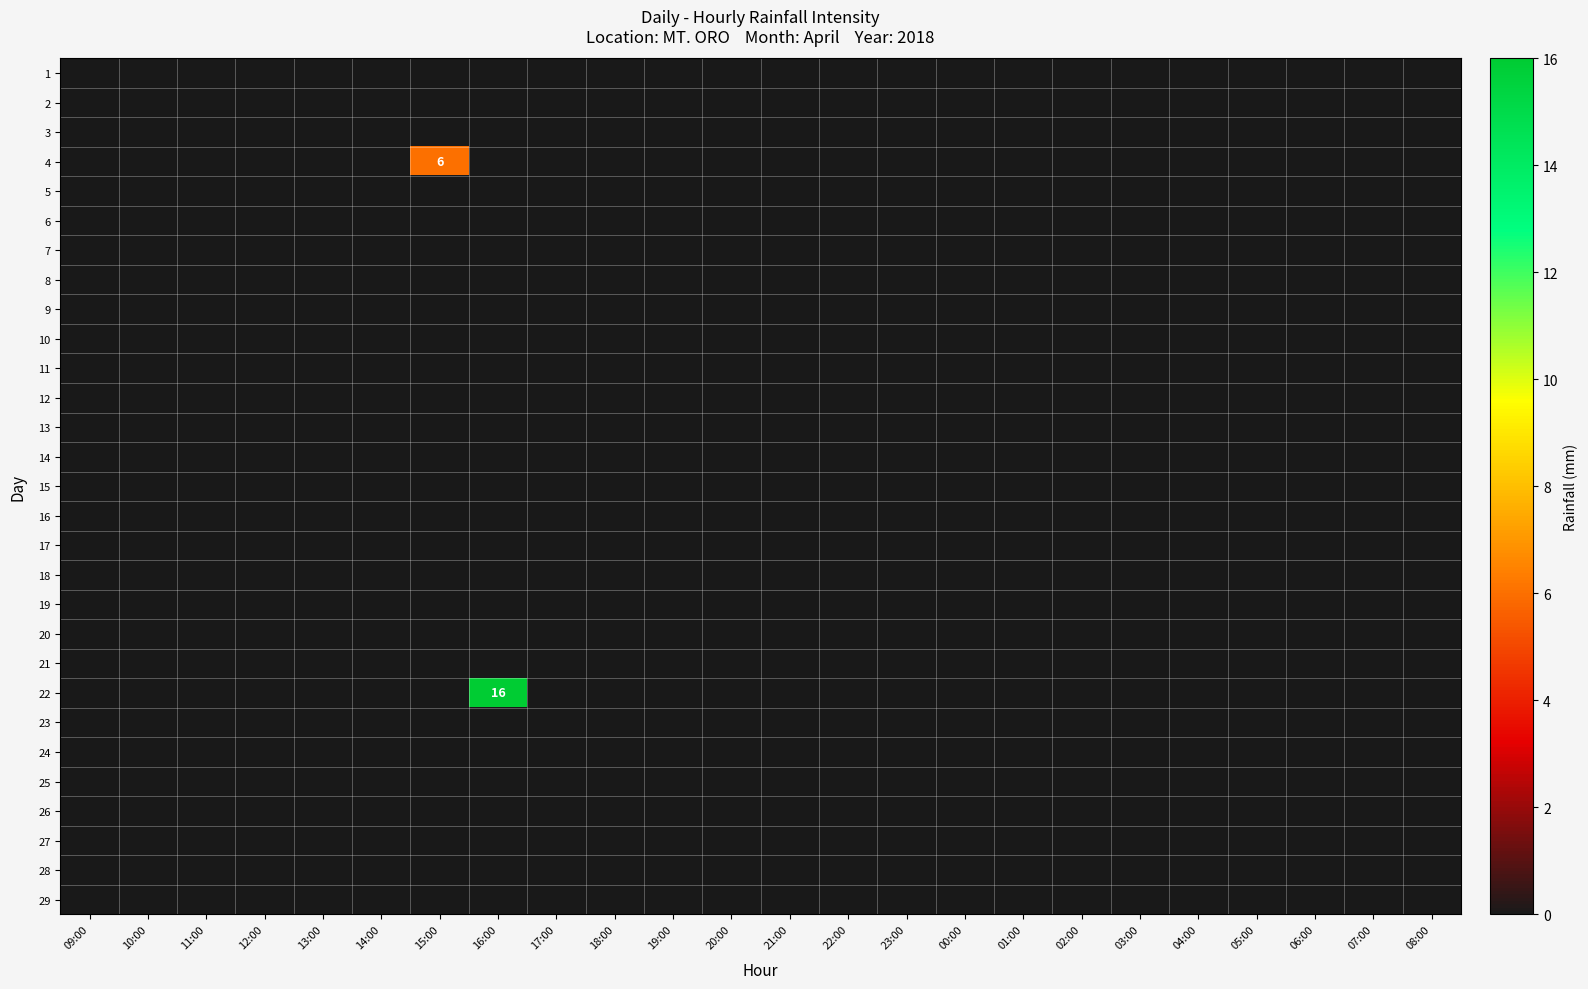

What is the maximum value shown in the chart?

16